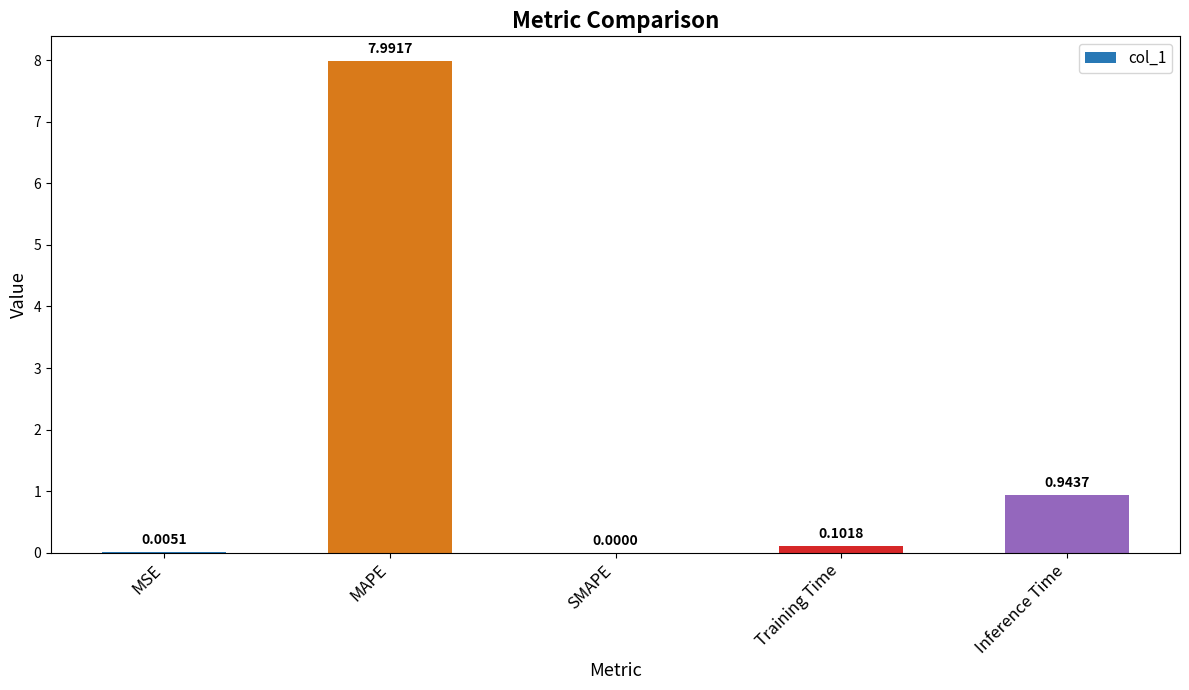

Which label corresponds to the largest value in the chart?

MAPE